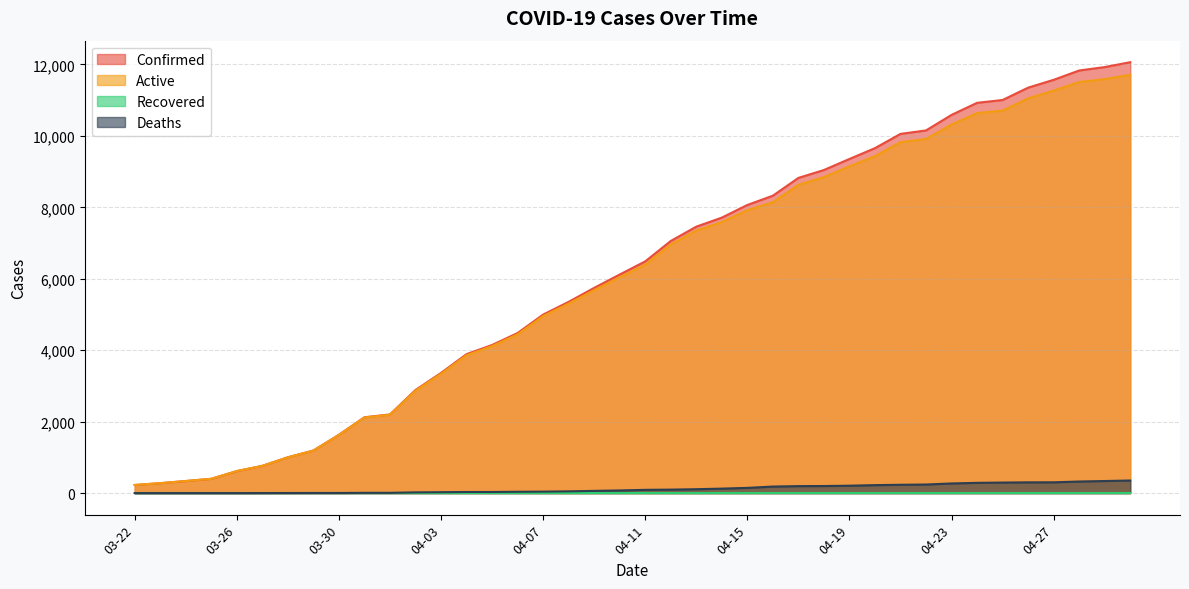

Which label corresponds to the largest value in the chart?

04-30